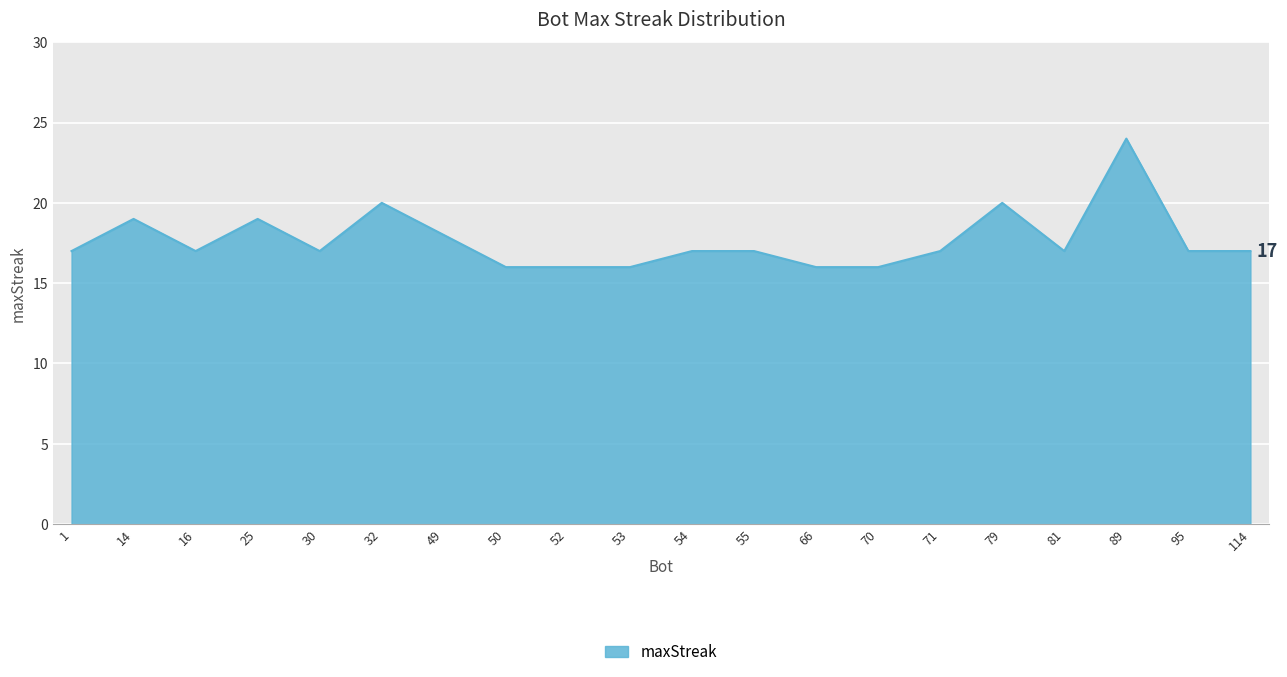

Reading right to left, list all the values displayed in this chart.

17	17	24	17	20	17	16	16	17	17	16	16	16	18	20	17	19	17	19	17